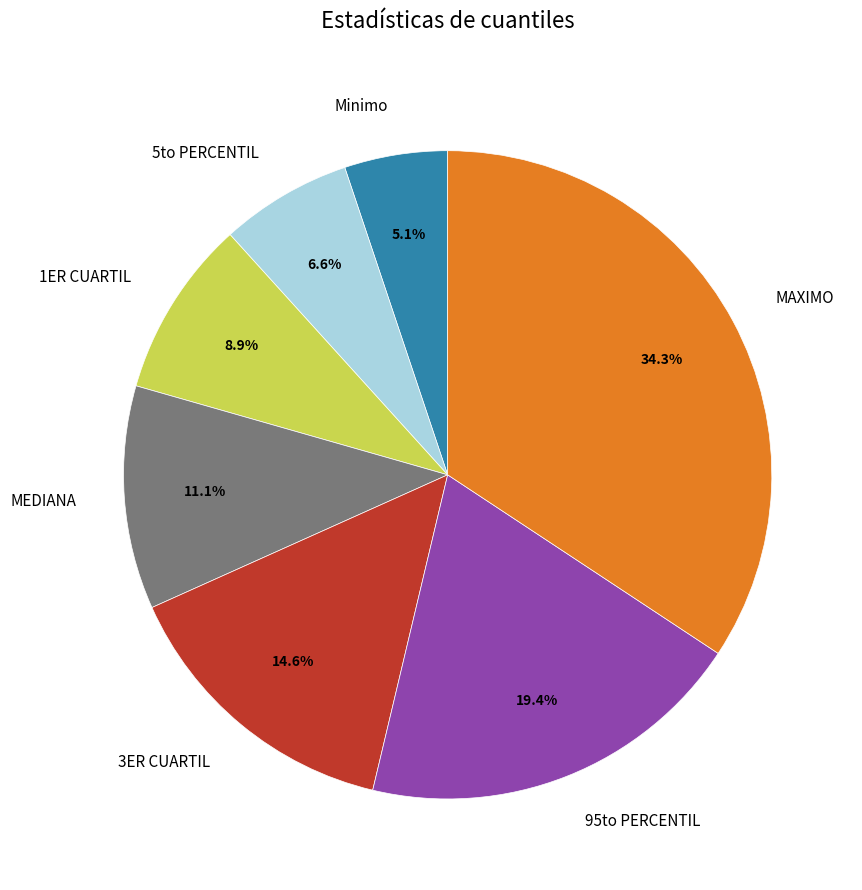

Is MEDIANA the majority of the pie?

No